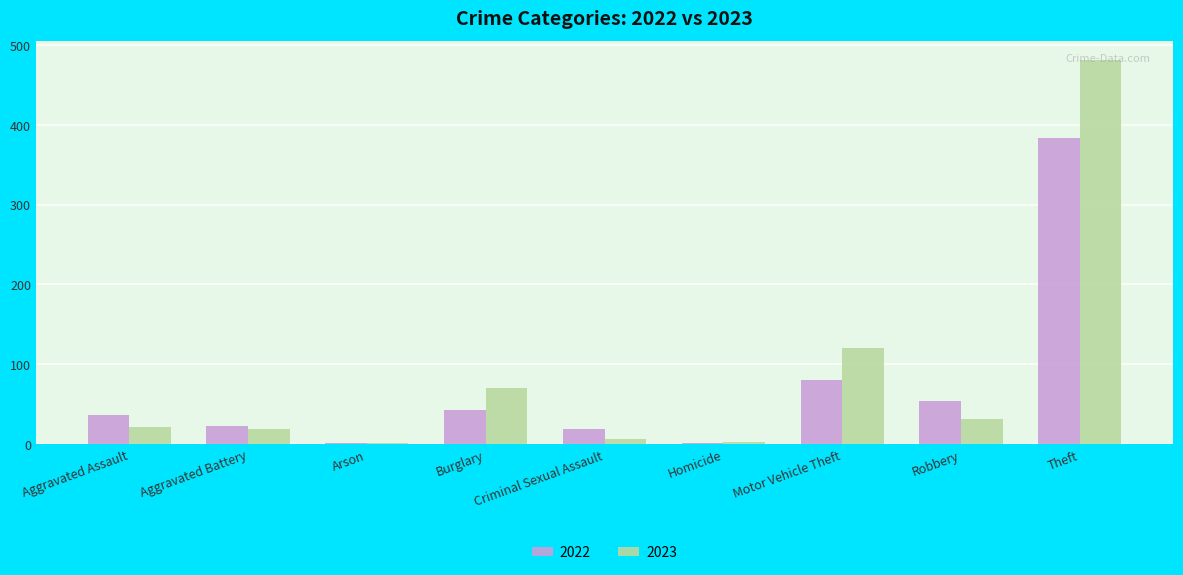

What is the sum of the 2022 values at Burglary and Motor Vehicle Theft?

124